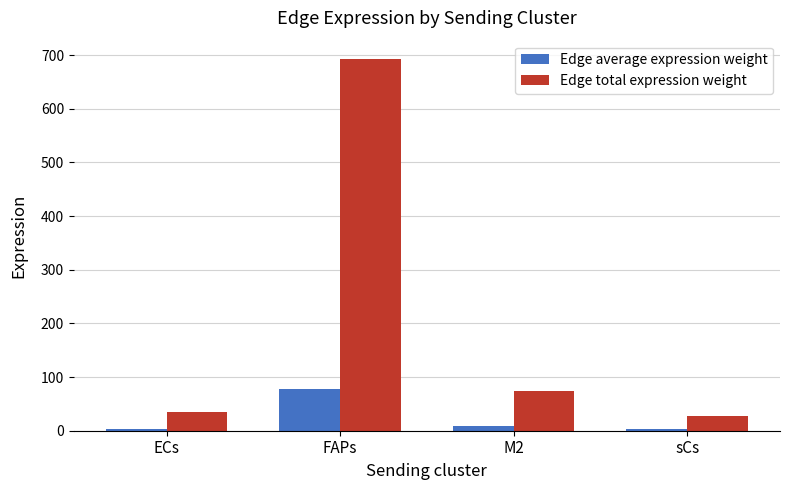

Which series has the largest range (max minus min)?

Edge total expression weight